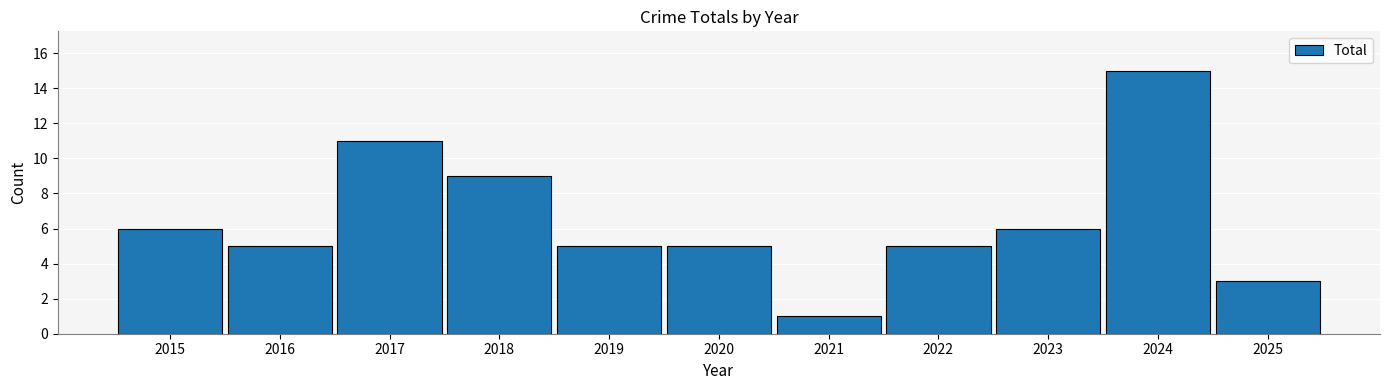

Reading left to right, list all the values displayed in this chart.

6	5	11	9	5	5	1	5	6	15	3